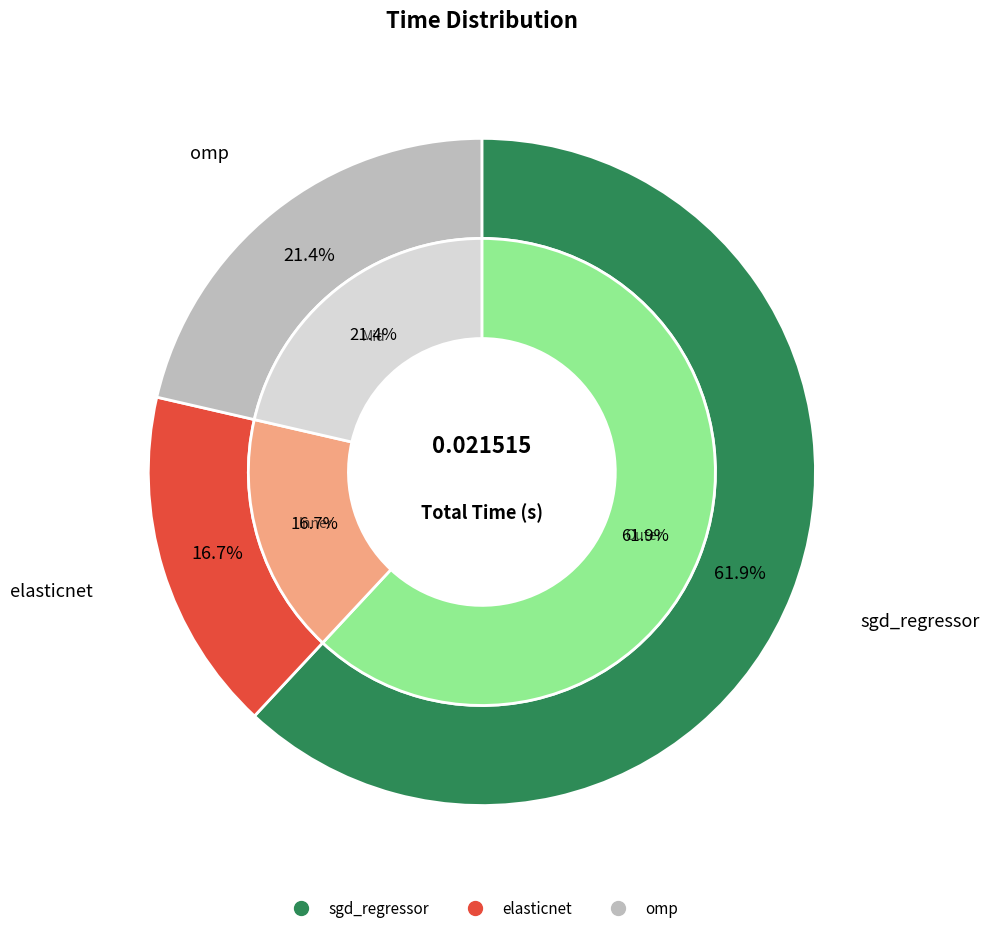

How many segments does this pie chart have?

3